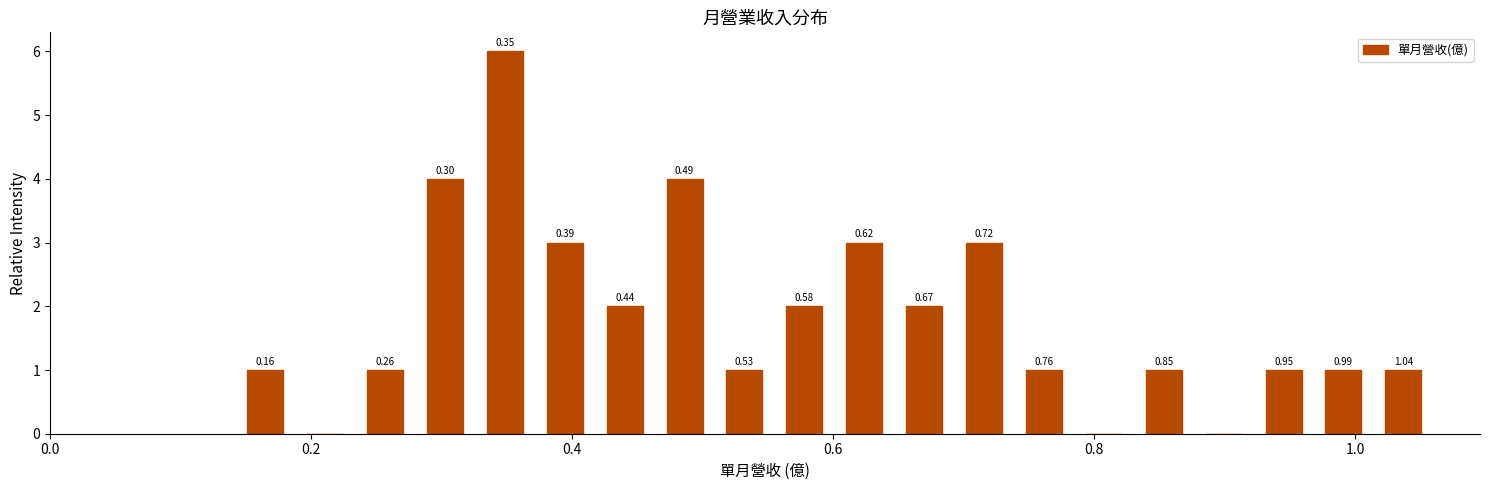

Read against the x-axis, roughly where is the centre of the tallest bar?

0.34